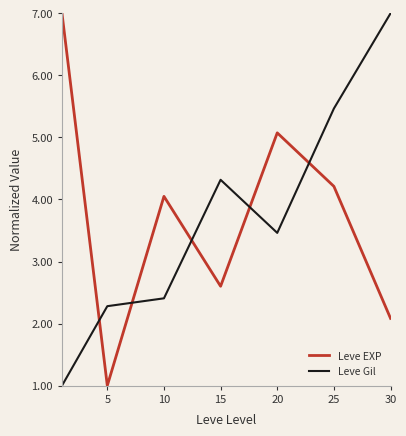

How many intersections are there between Leve Gil and Leve EXP?

5